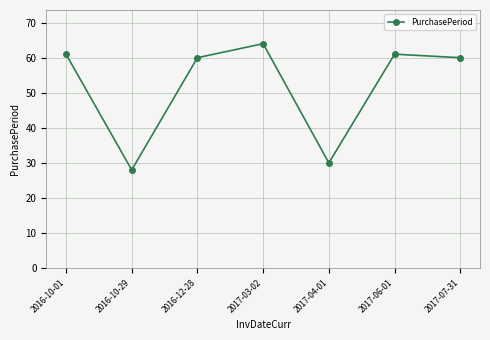

Does the chart have visible grid lines?

Yes